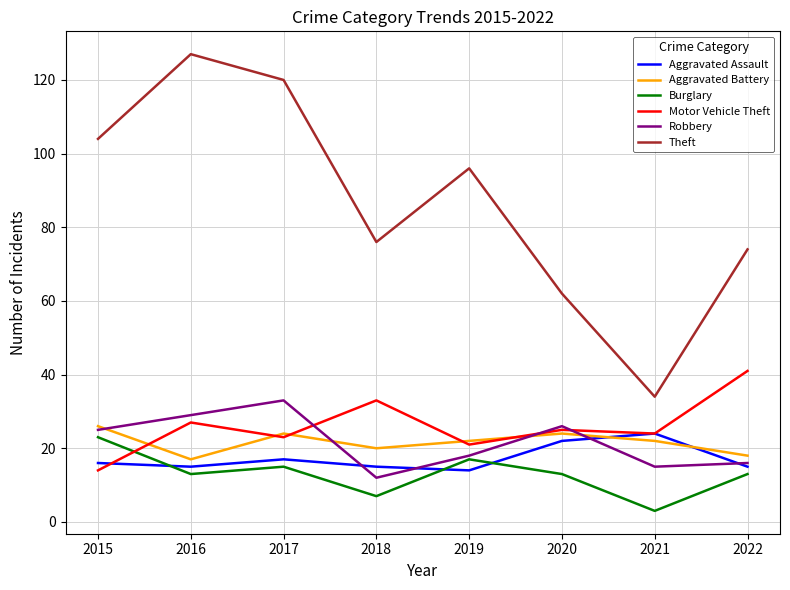

True or false: Theft and Burglary cross at least once.

False